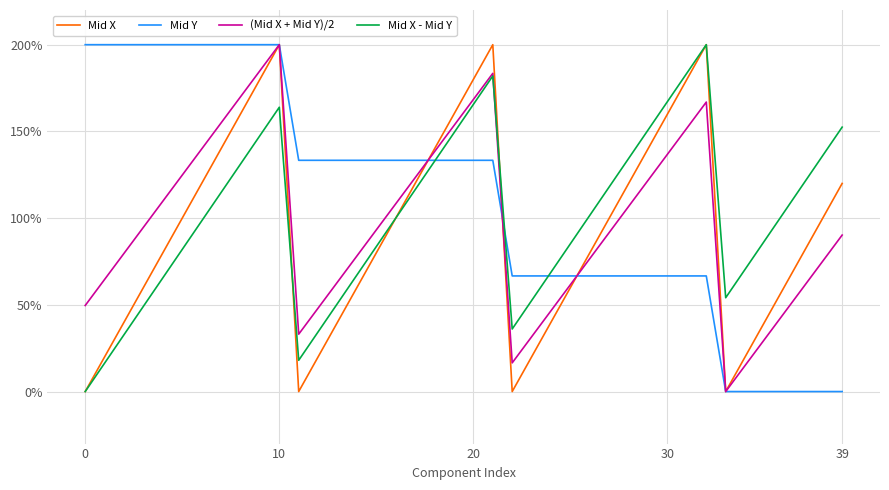

What is the highest value of the (Mid X + Mid Y)/2 series?

200.0